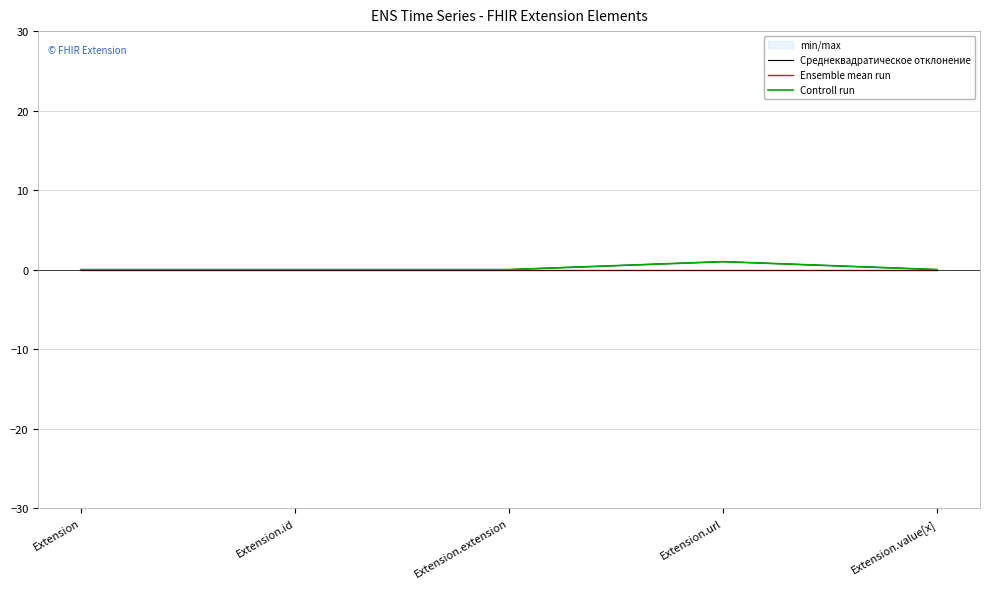

Does the chart have visible grid lines?

Yes